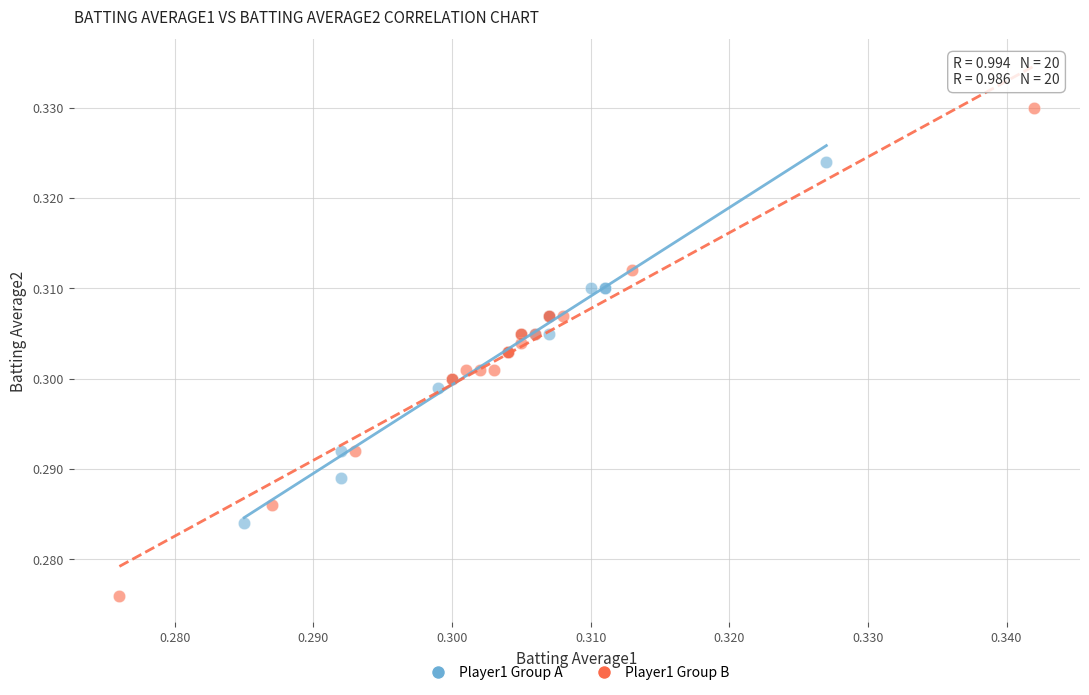

Which series contains the lowest Y value?

Player1 Group B